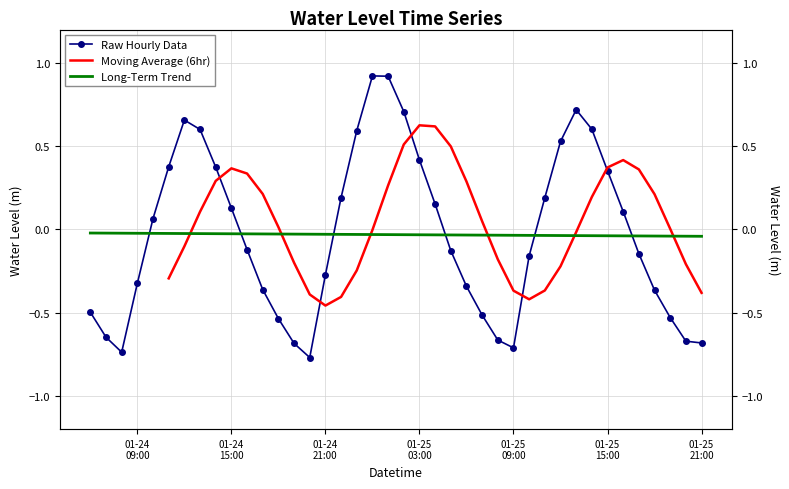

What is the greatest value displayed?

0.9